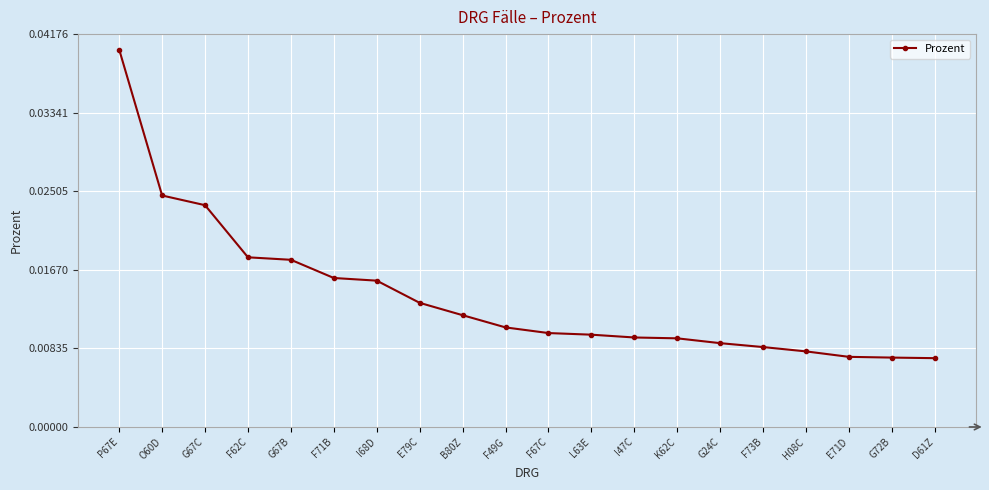

Which has a higher value, F67C or G67B?

G67B